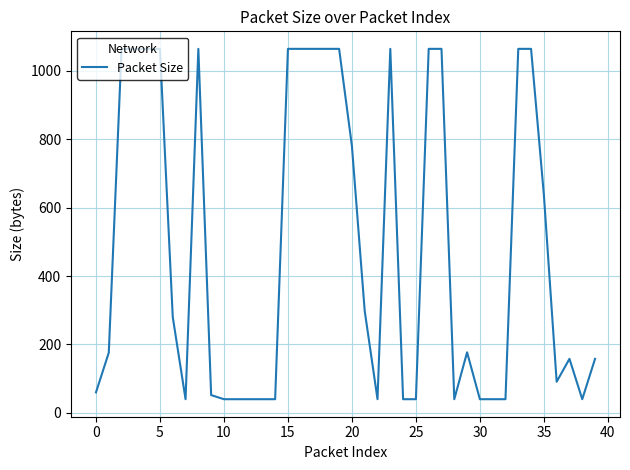

What is the difference between the maximum and minimum values?

1024